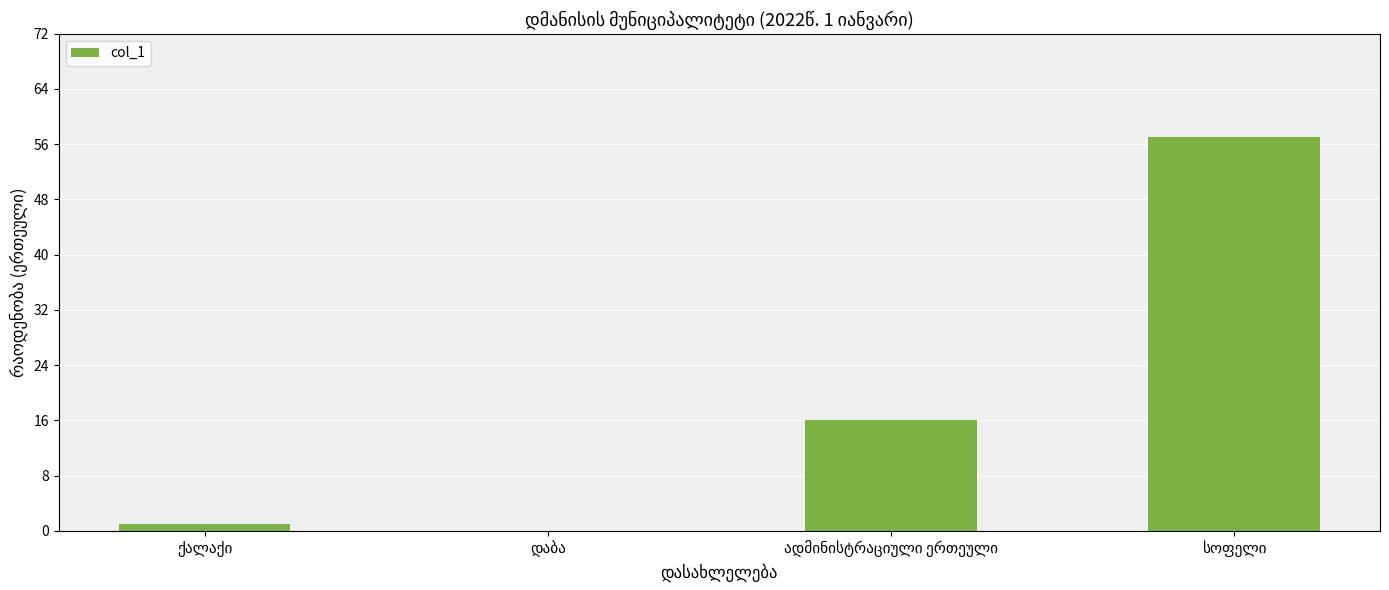

What is the maximum value shown in the chart?

57